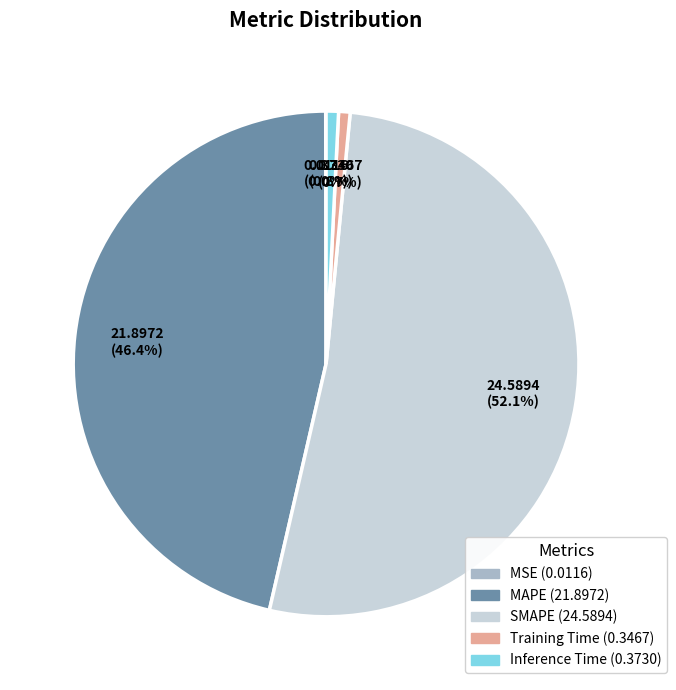

Which category has the biggest portion of the pie?

SMAPE